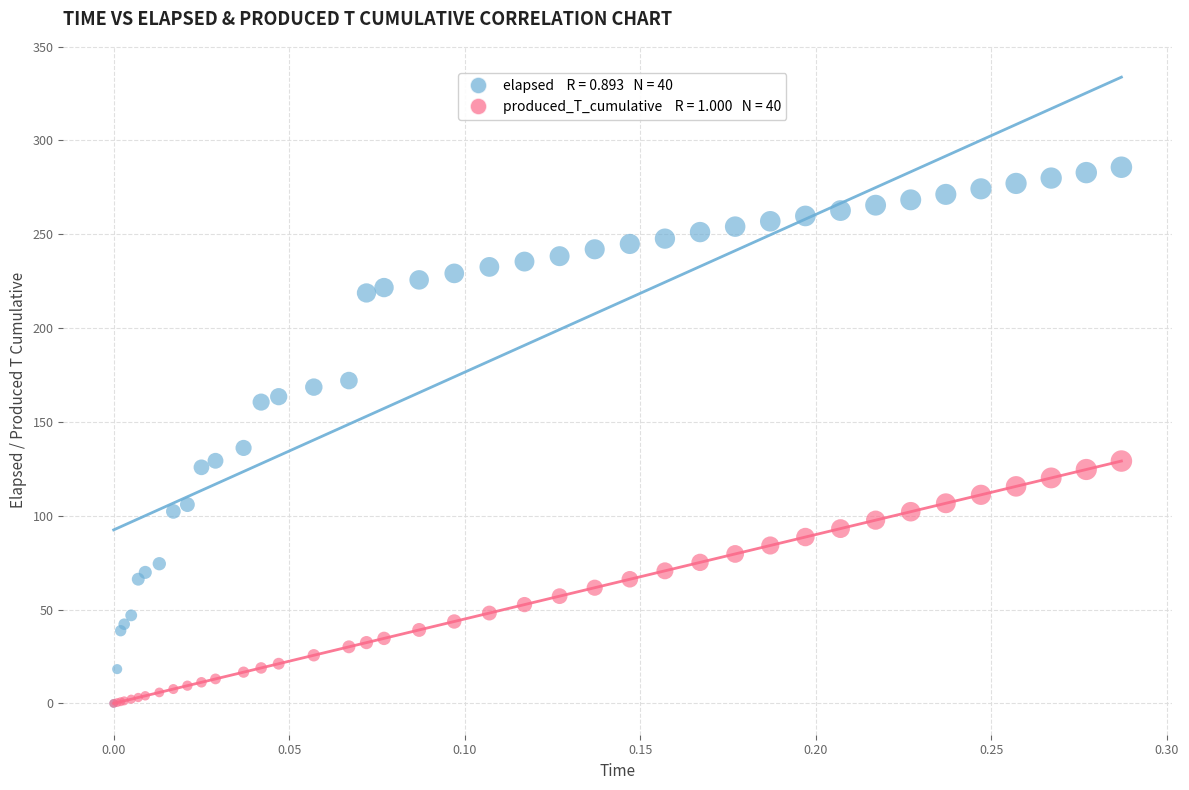

Across all series, what Y value is closest to 142?

136.2